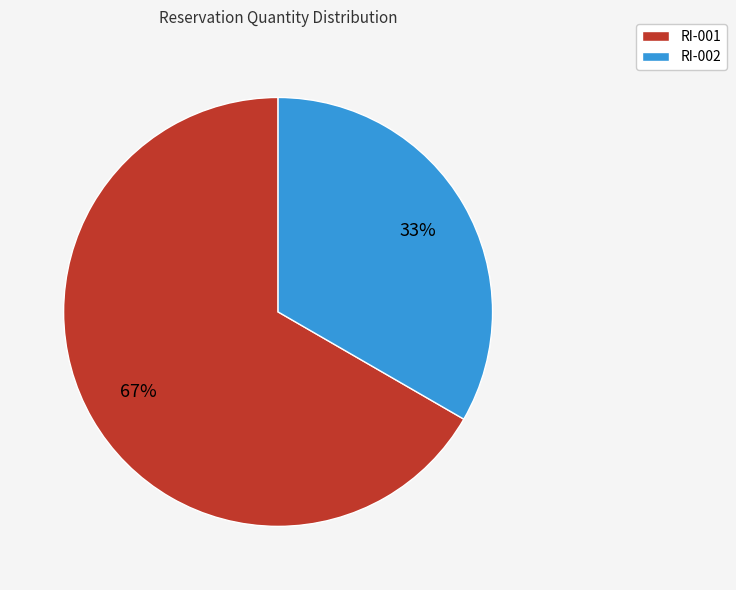

Do RI-002 and RI-001 together represent more than half of the pie?

Yes